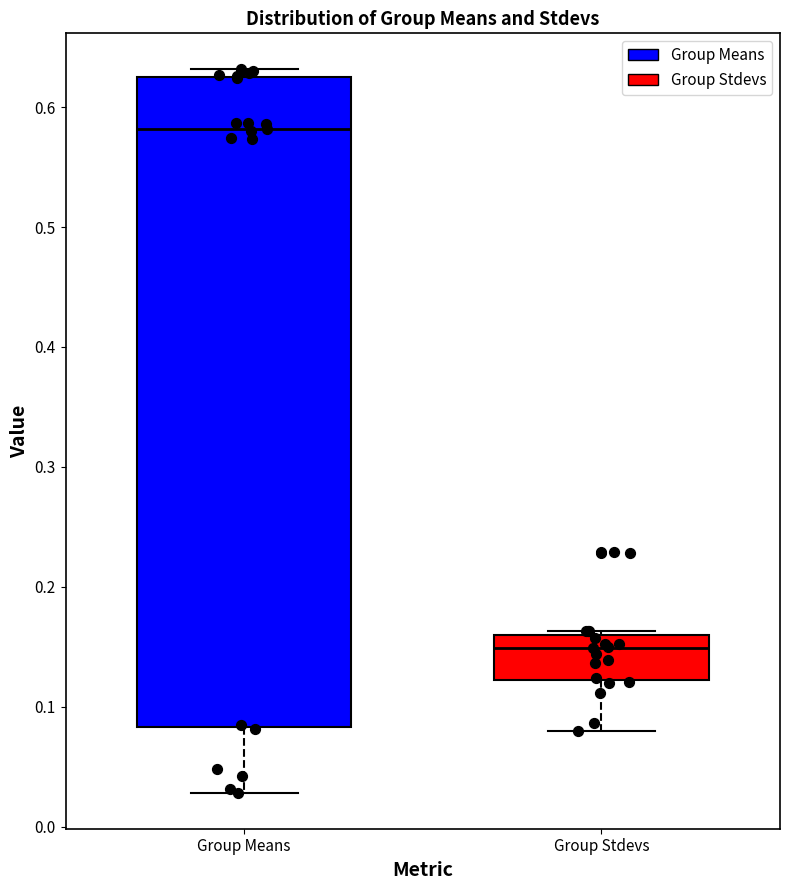

Which box has the lowest median line?

Group Stdevs